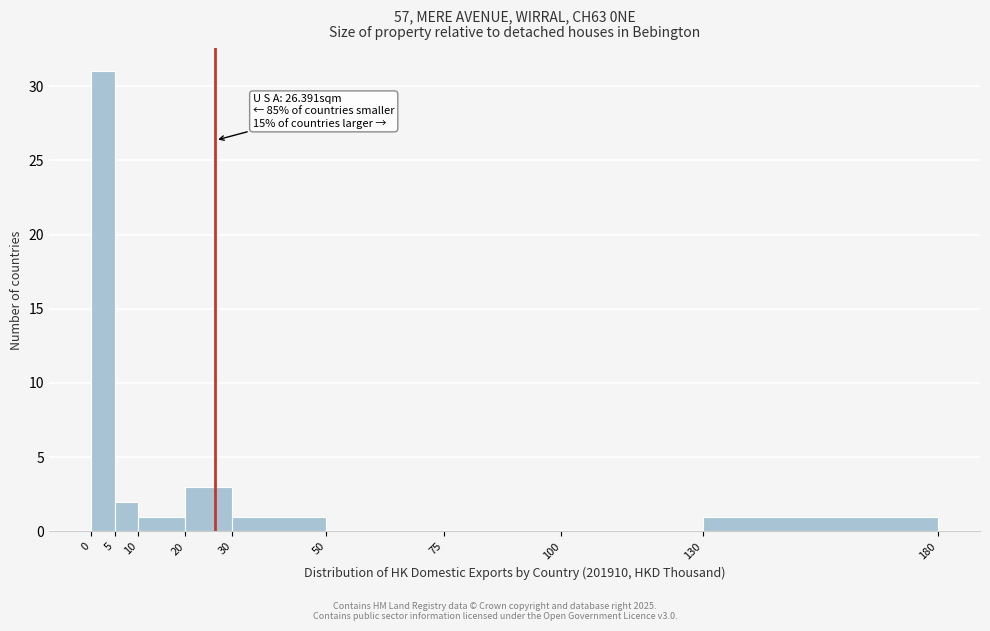

Which range on the x-axis has the tallest bar?

0 to 5